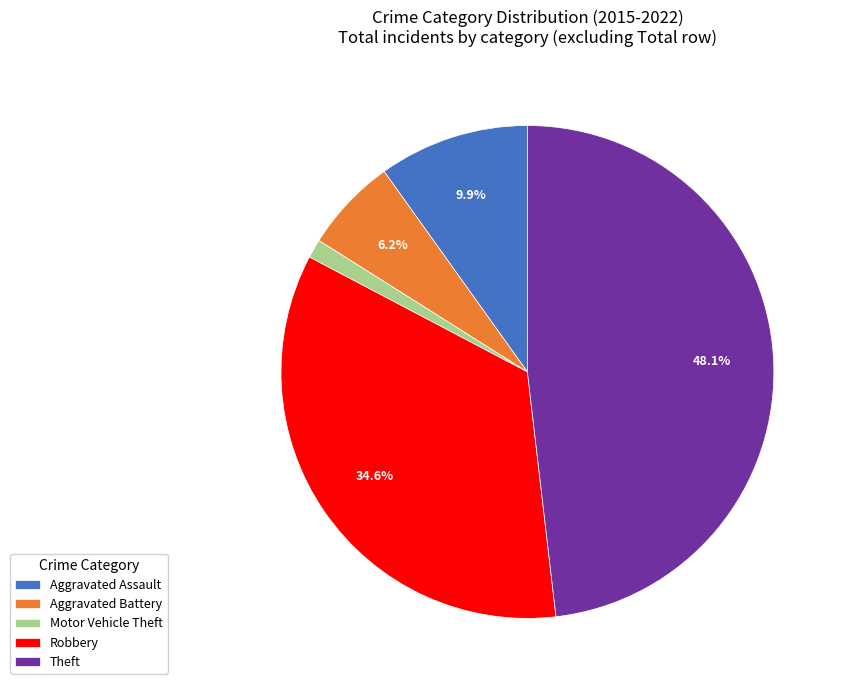

What portion of the pie excludes Aggravated Battery?

93.8%